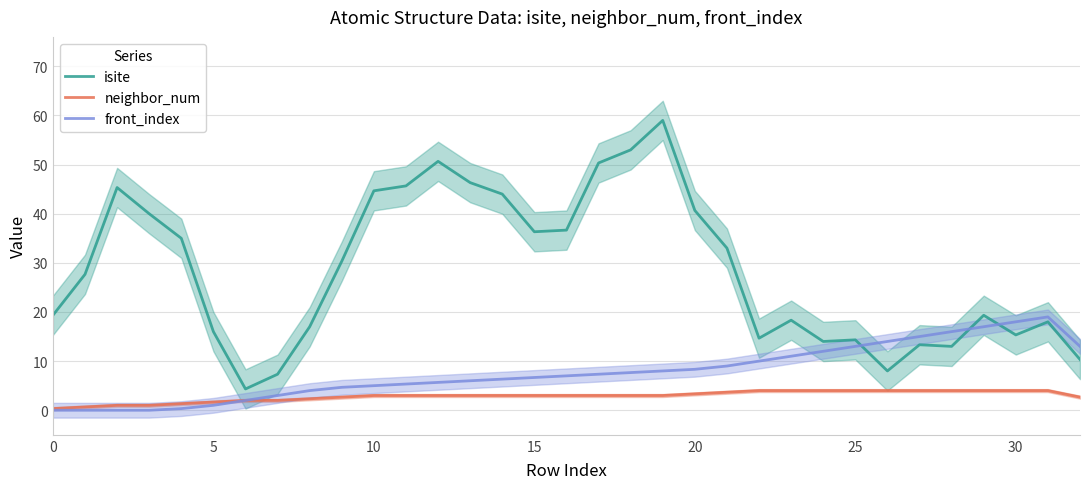

True or false: isite and neighbor_num intersect in this chart.

False